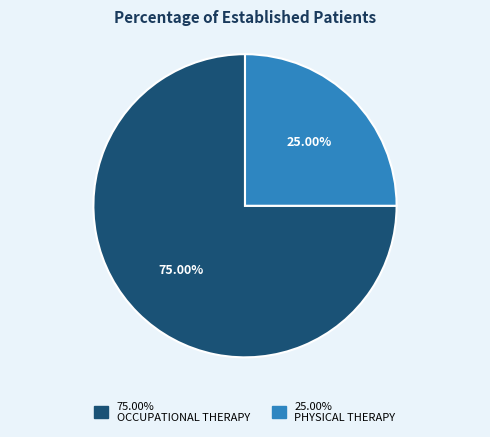

To the nearest percent, what is the difference between the largest and smallest slice percentages?

50%